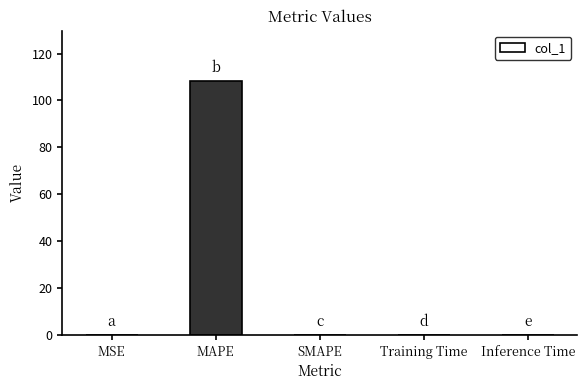

What value does the data have at MSE?

0.1